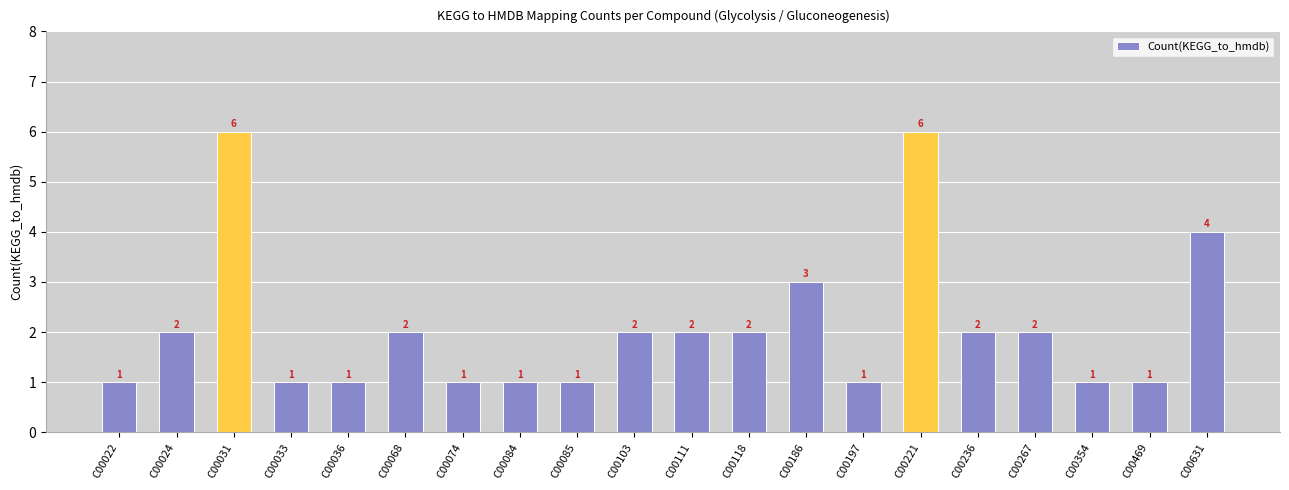

Reading left to right, what are all the values shown in this chart?

1	2	6	1	1	2	1	1	1	2	2	2	3	1	6	2	2	1	1	4